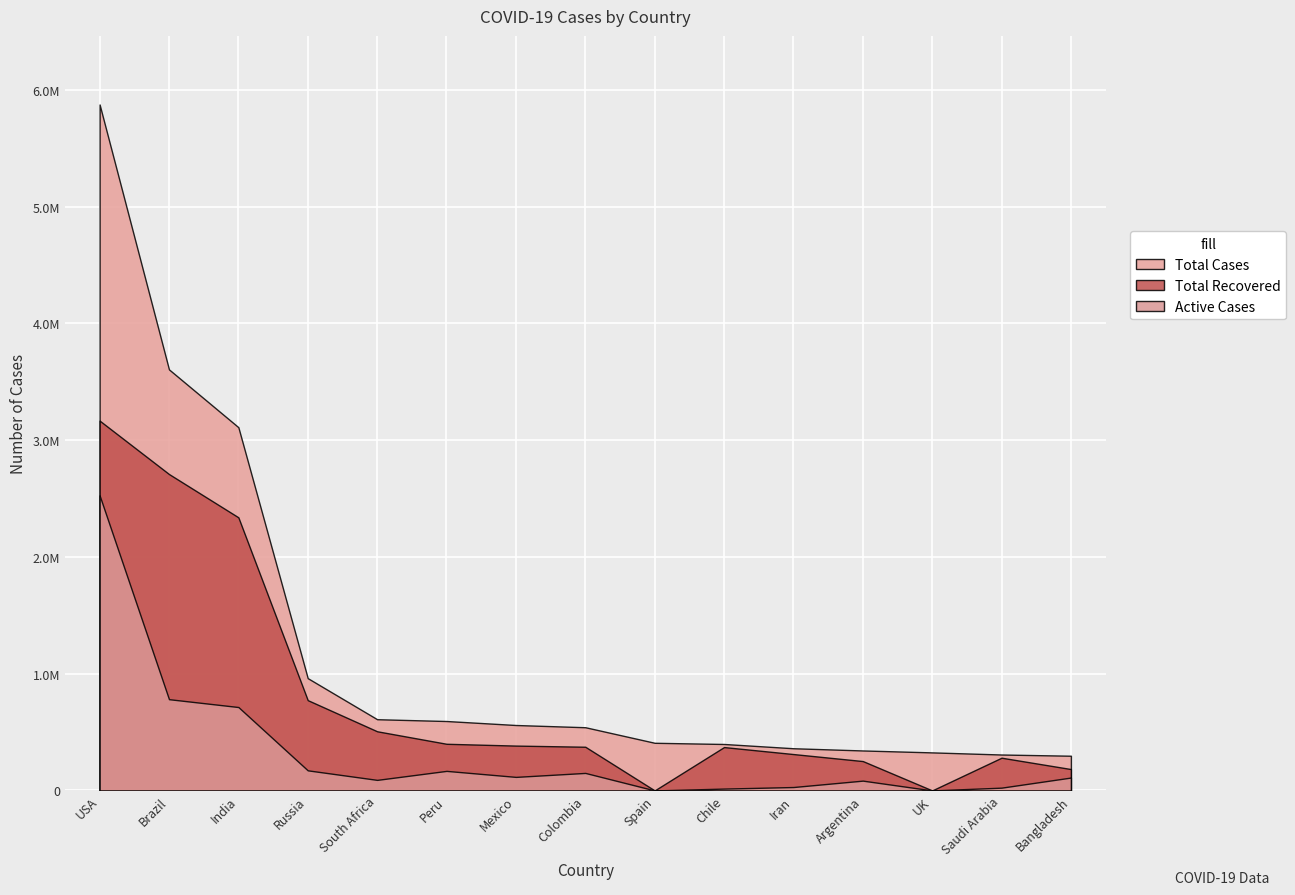

Is it true that Total Recovered equals 525329 at Russia?

False